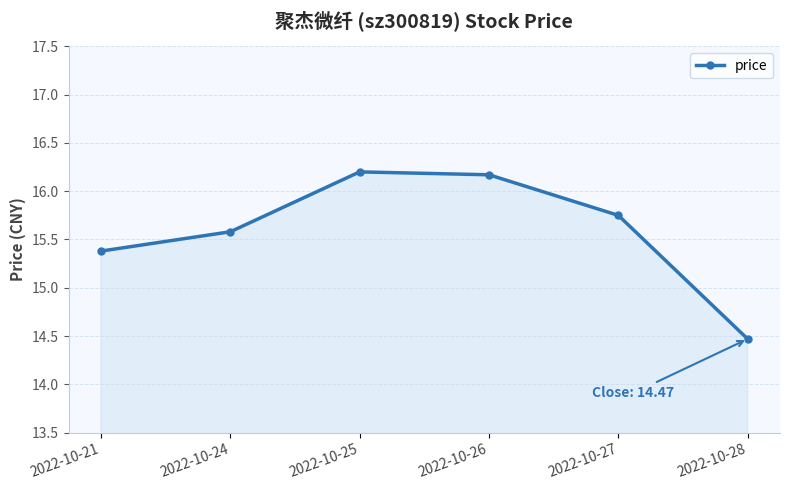

At which label is the value closest to 15?

2022-10-21